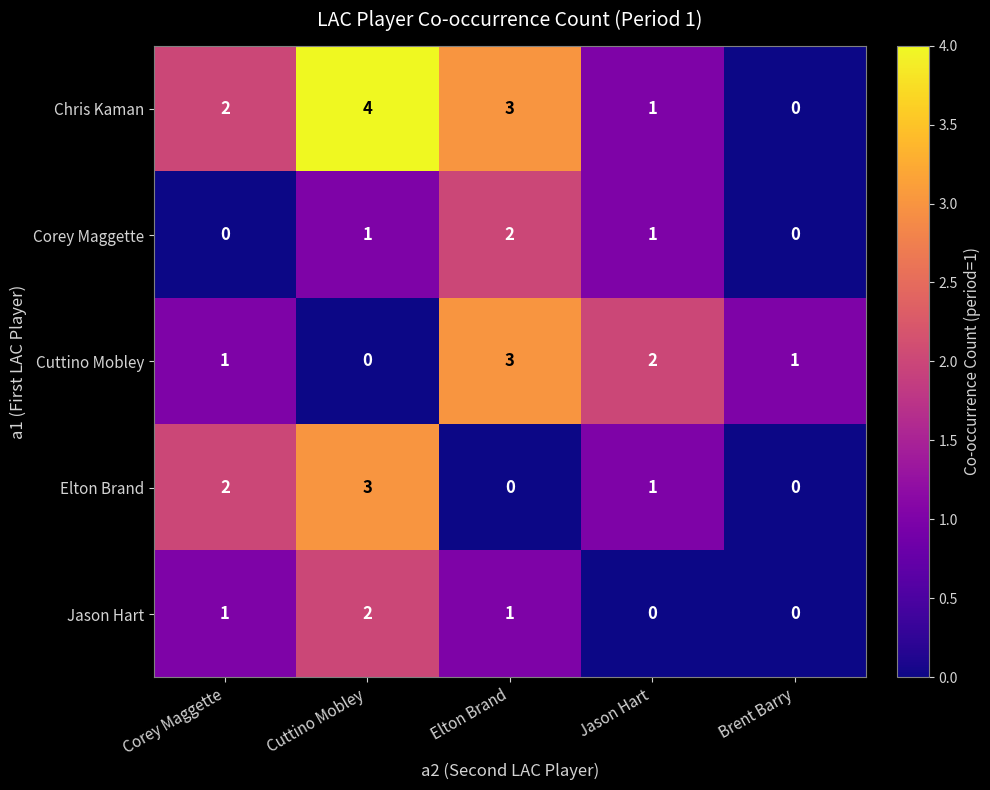

At Cuttino Mobley, list the series in order from smallest to largest.

Cuttino Mobley, Corey Maggette, Jason Hart, Elton Brand, Chris Kaman